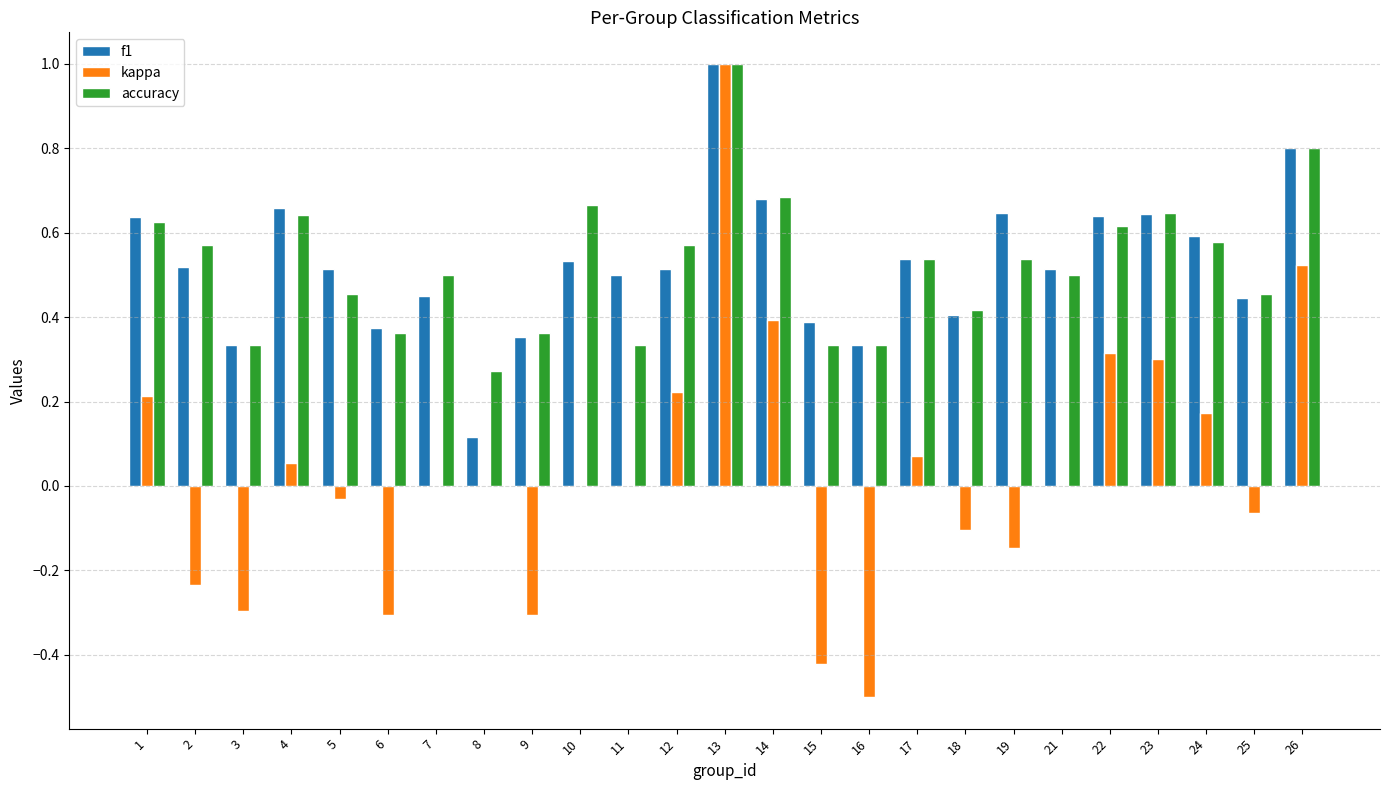

Which category has the highest value across all series?

13